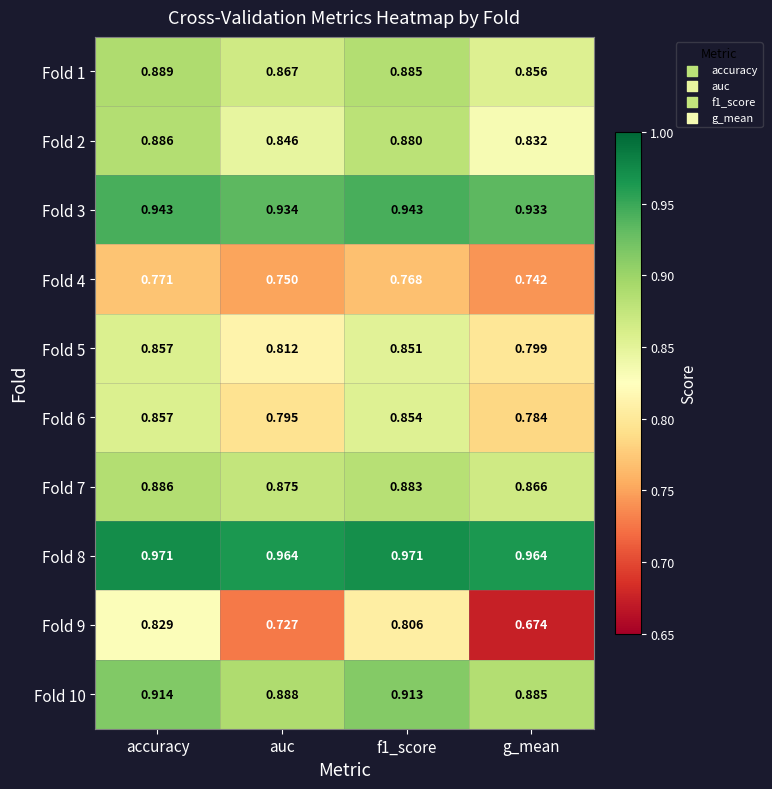

Is the value of Fold 3 at g_mean greater than the value of Fold 8 at accuracy?

No